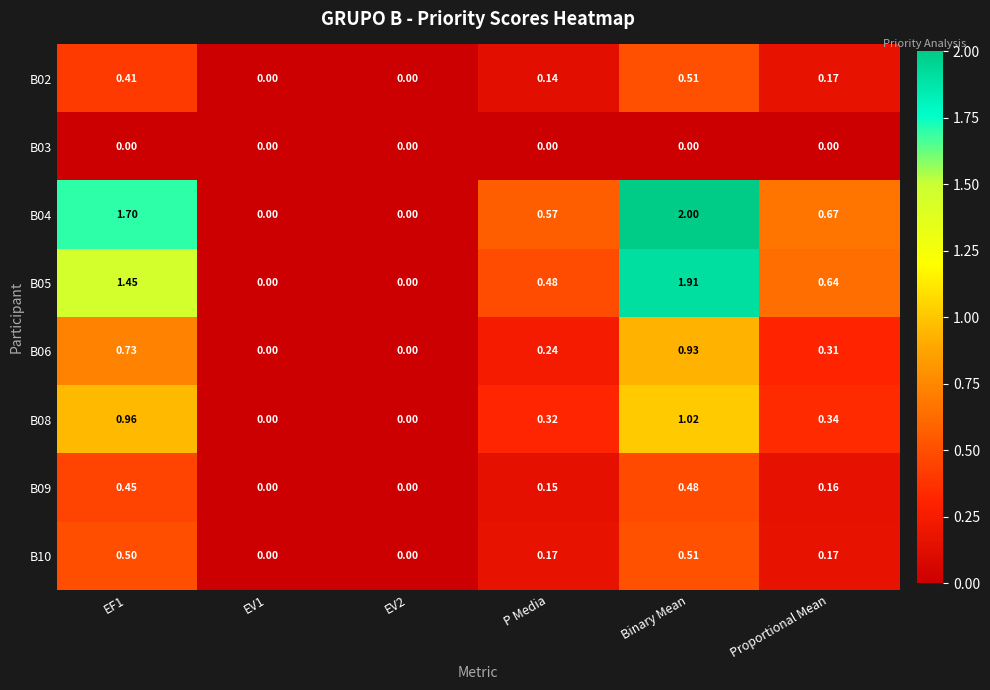

What is the greatest value displayed?

2.0